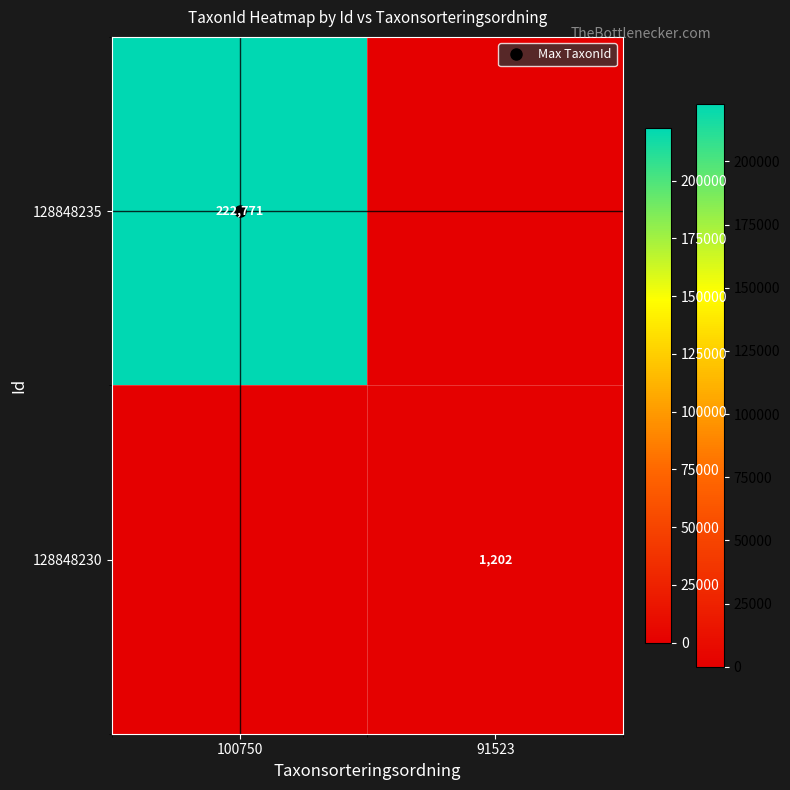

Rank the series by their average value, from highest to lowest.

128848235, 128848230